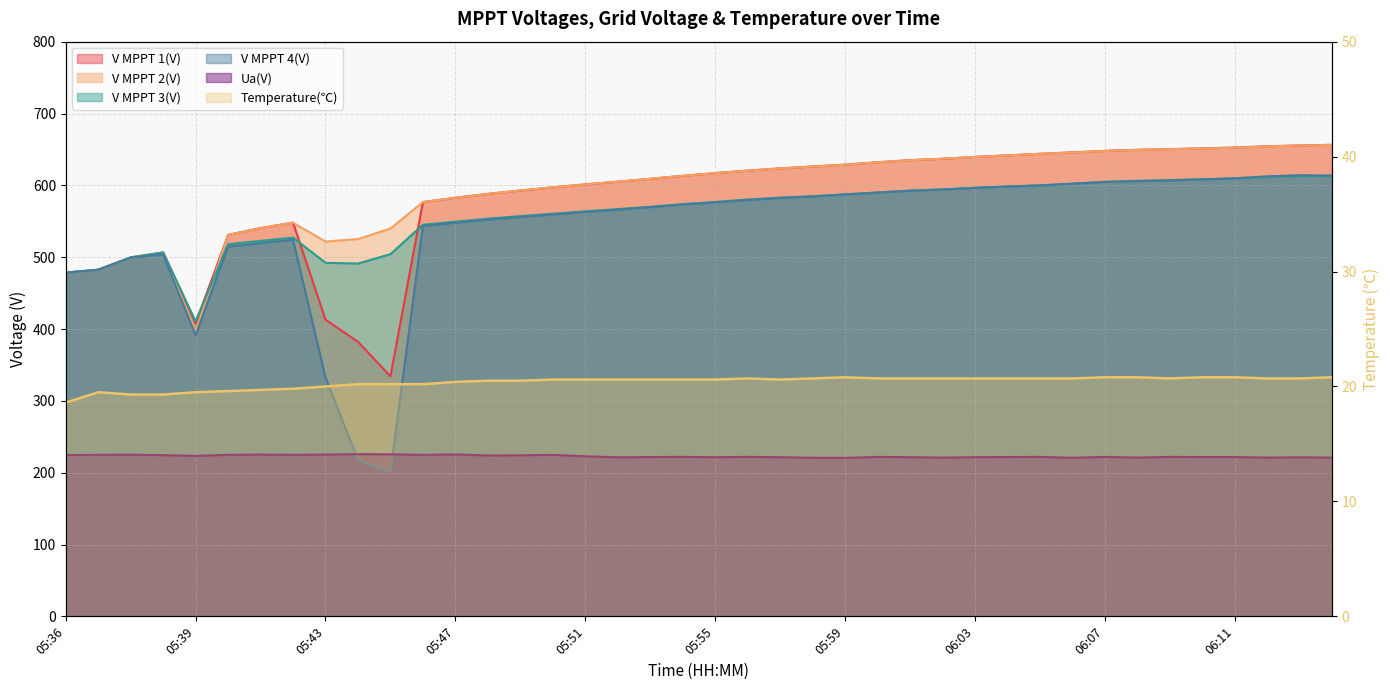

Which category has the highest value across all series?

06:14